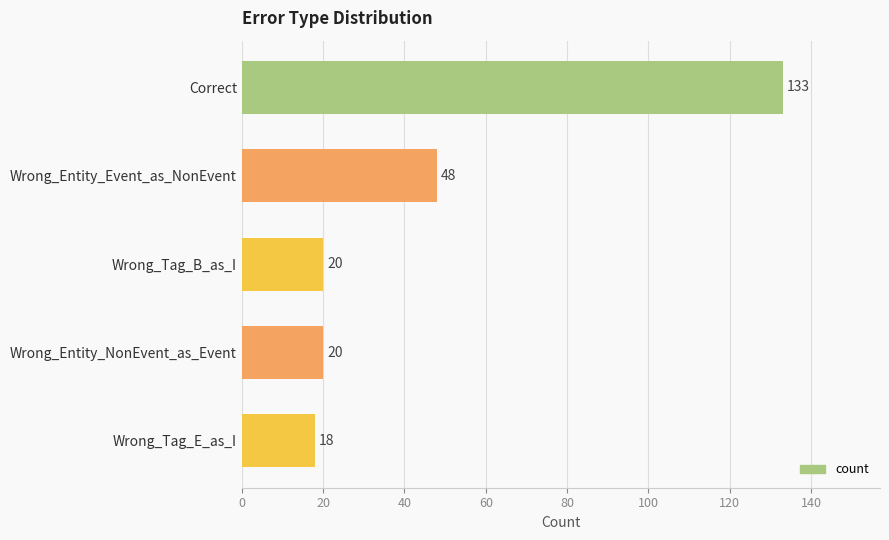

The value at Wrong_Tag_E_as_I is 18. True or false?

True